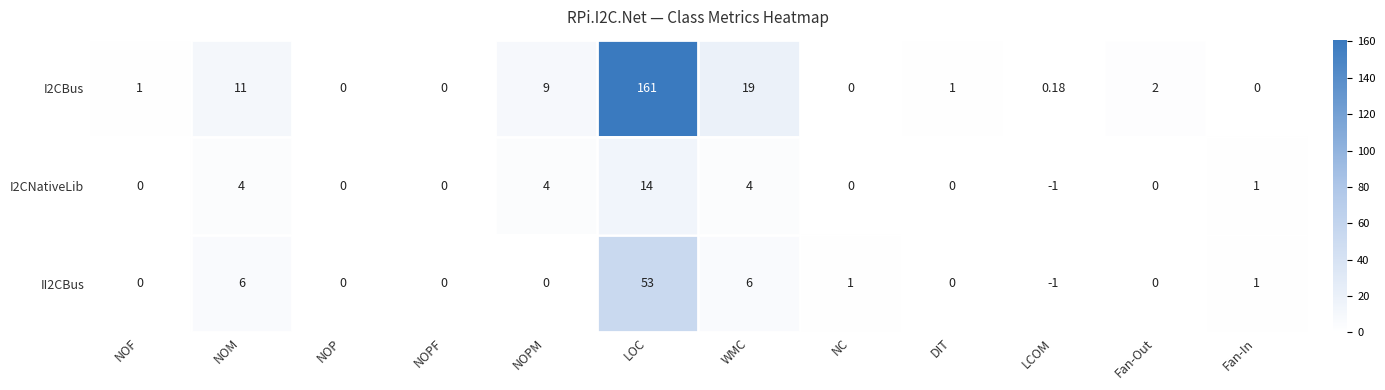

Which series has the widest spread of values?

I2CBus